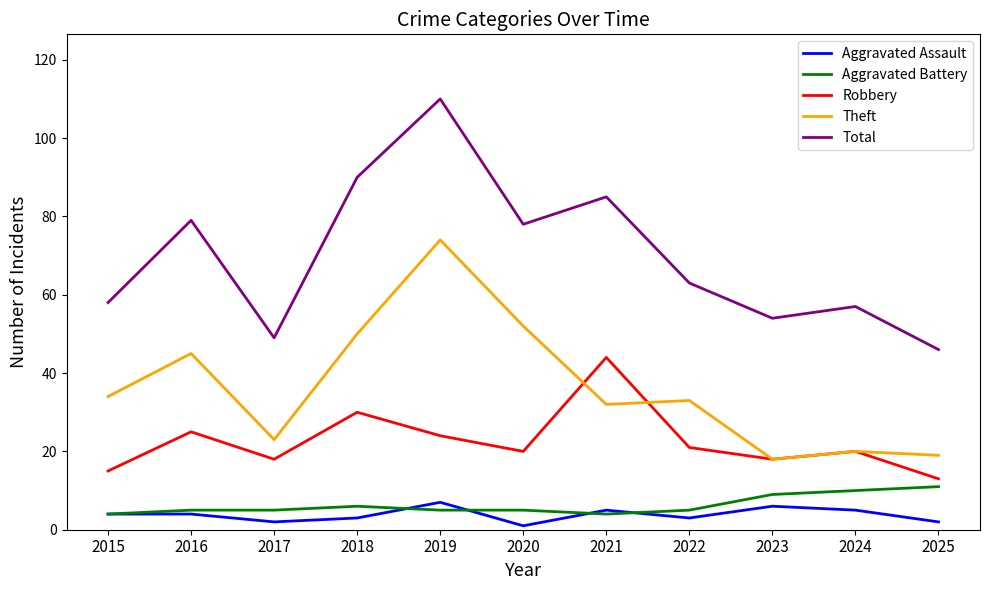

True or false: Robbery and Total intersect in this chart.

False